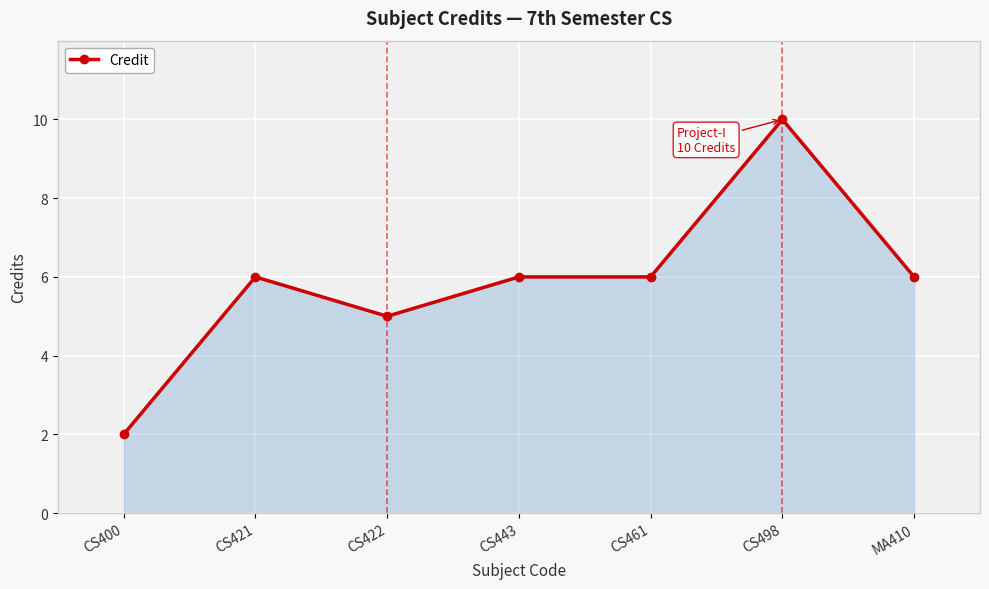

The chart shows a value of 6 at CS498. True or false?

False